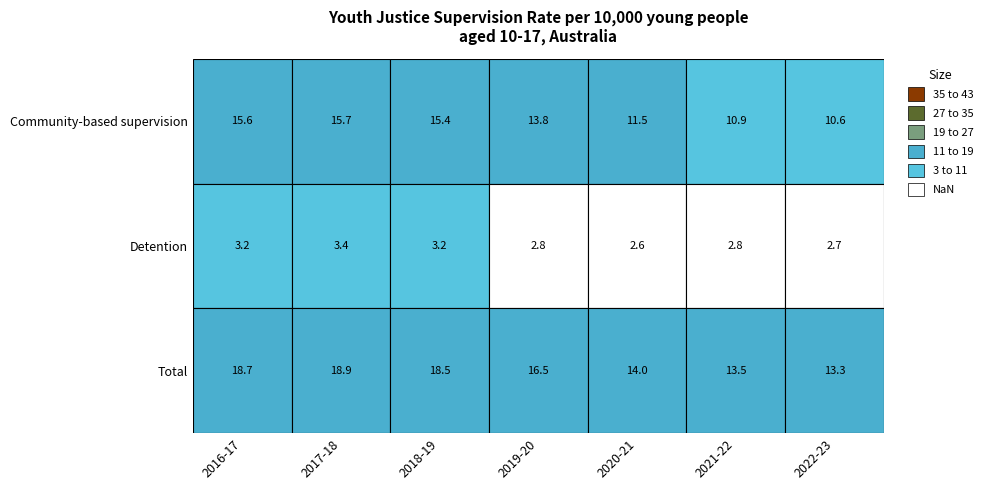

Rank the series at Community-based supervision from highest to lowest value.

2017-18, 2016-17, 2018-19, 2019-20, 2020-21, 2021-22, 2022-23